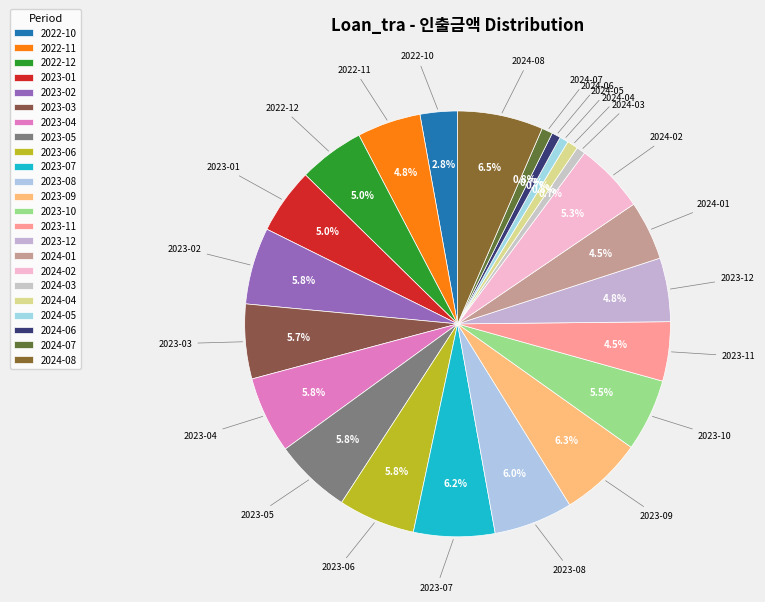

Count the number of slices in the pie.

23